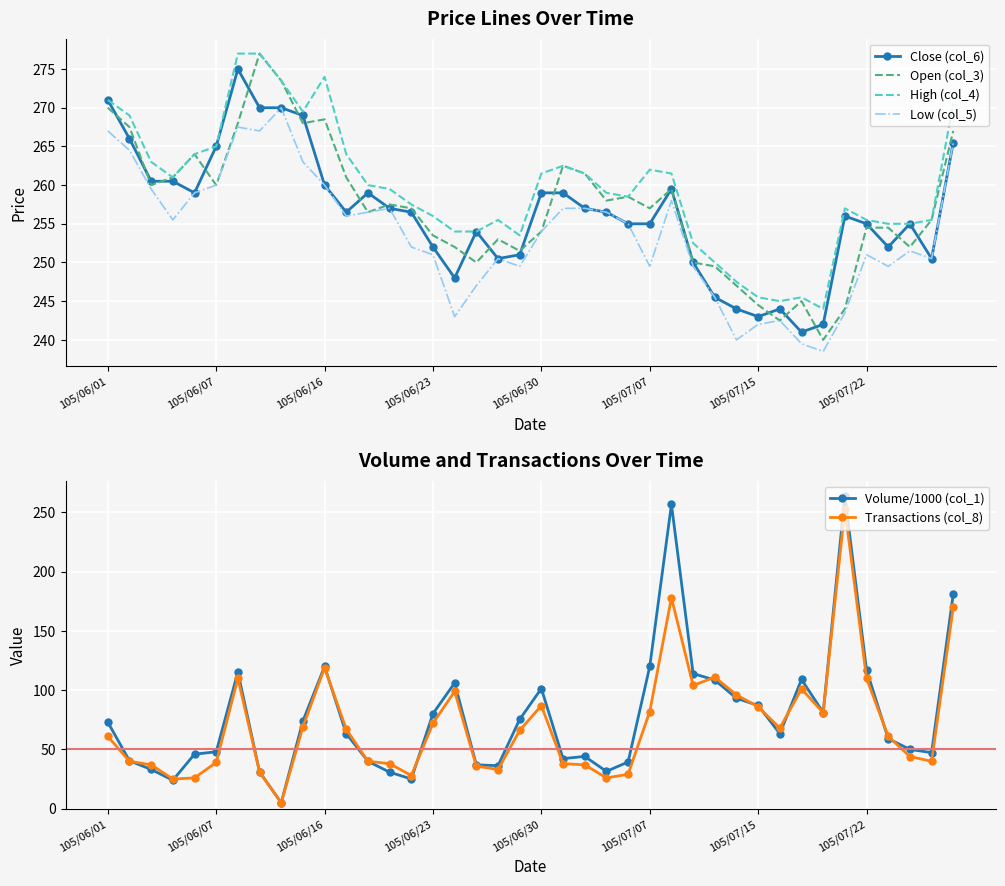

Which series has the largest total across all categories?

High (col_4)